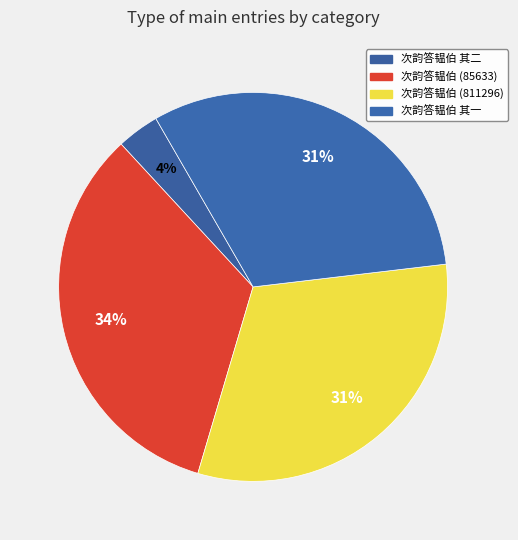

How many segments does this pie chart have?

4